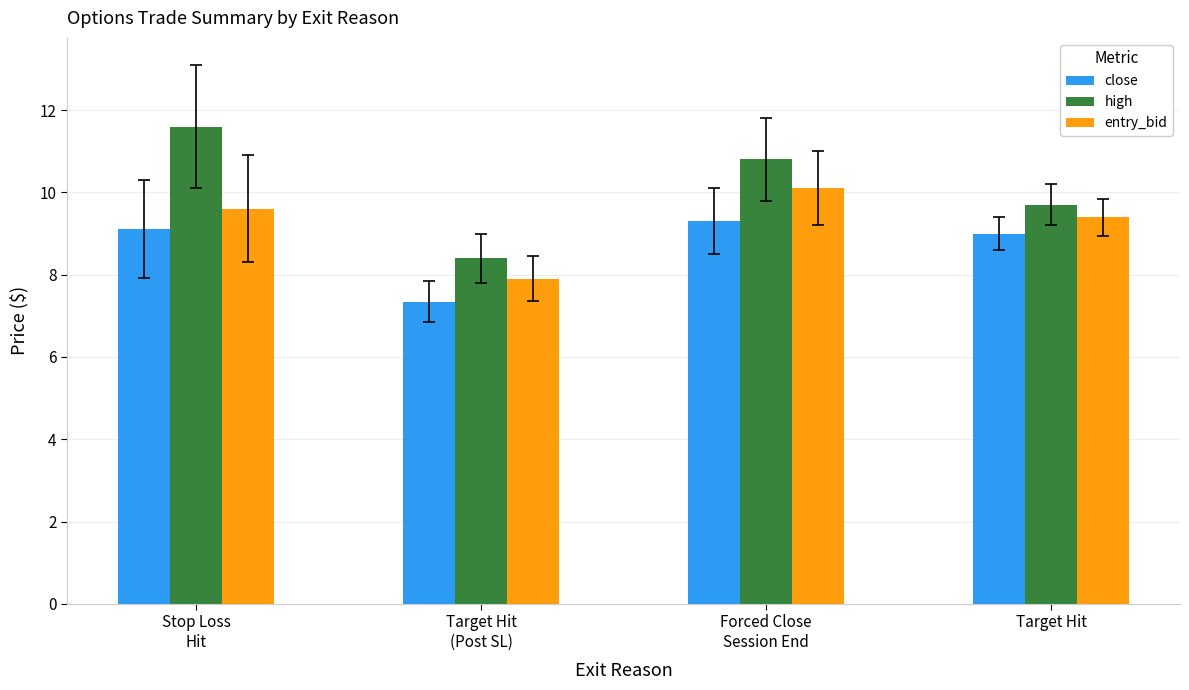

What is the difference between the second highest and minimum values in the high series?

2.4